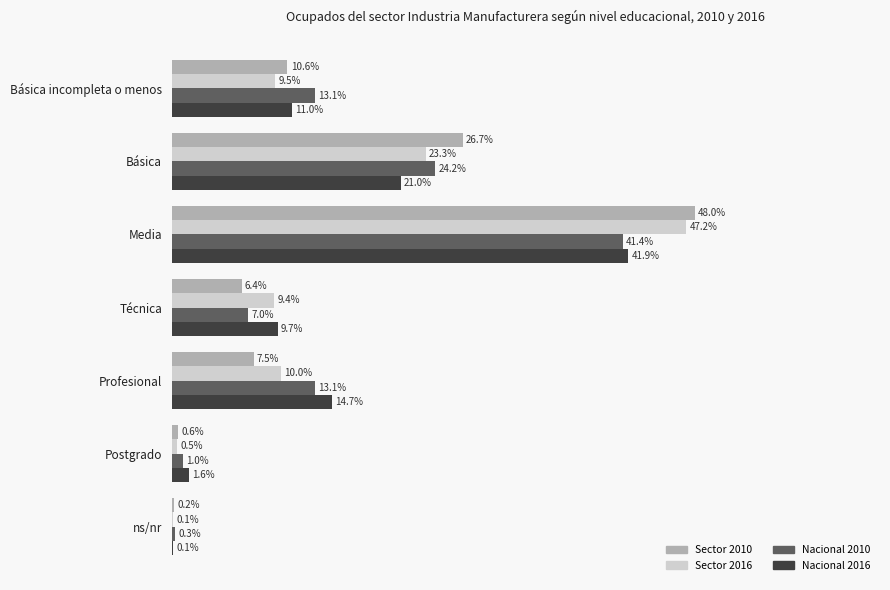

Is the value of Nacional 2010 at ns/nr greater than the value of Sector 2010 at Básica?

No